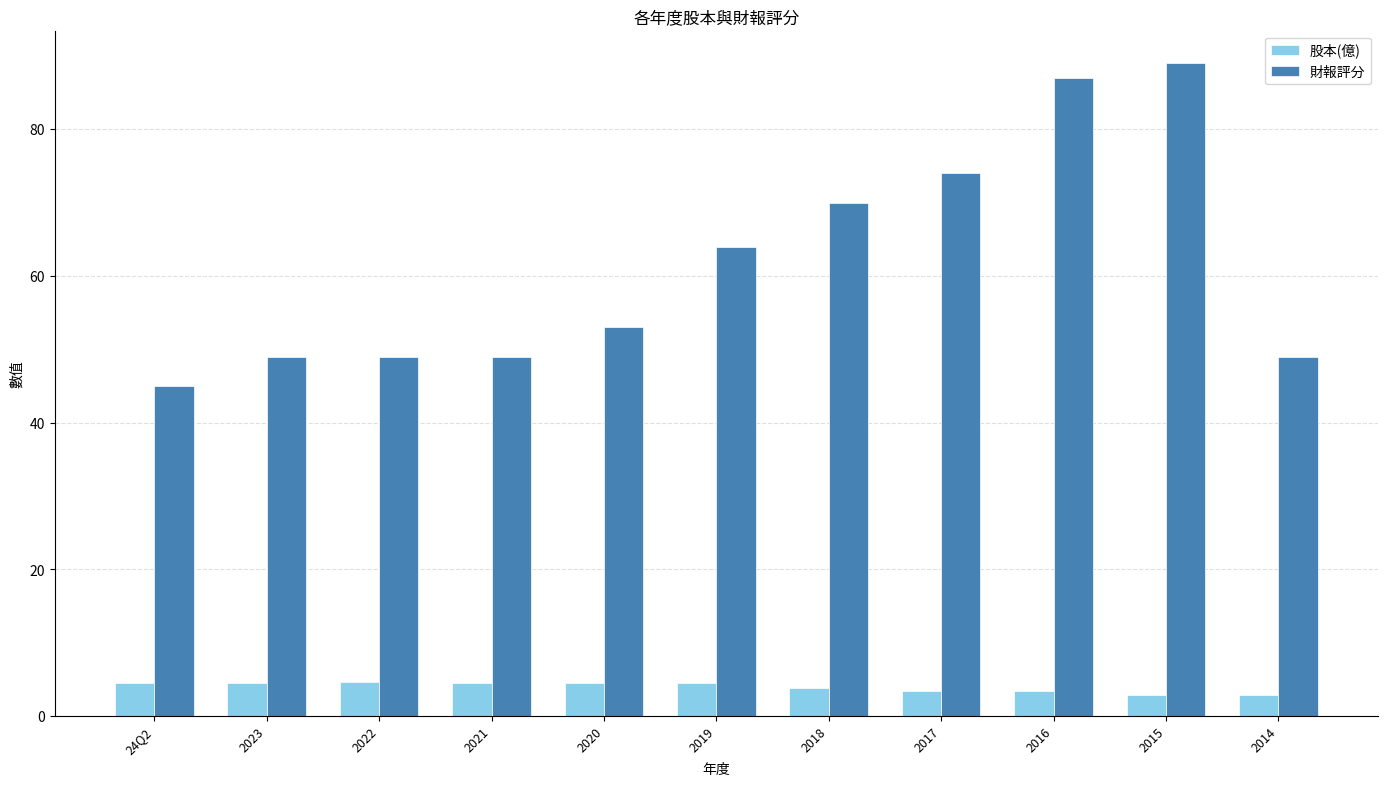

What value does the 股本(億) series have at 2021?

4.6